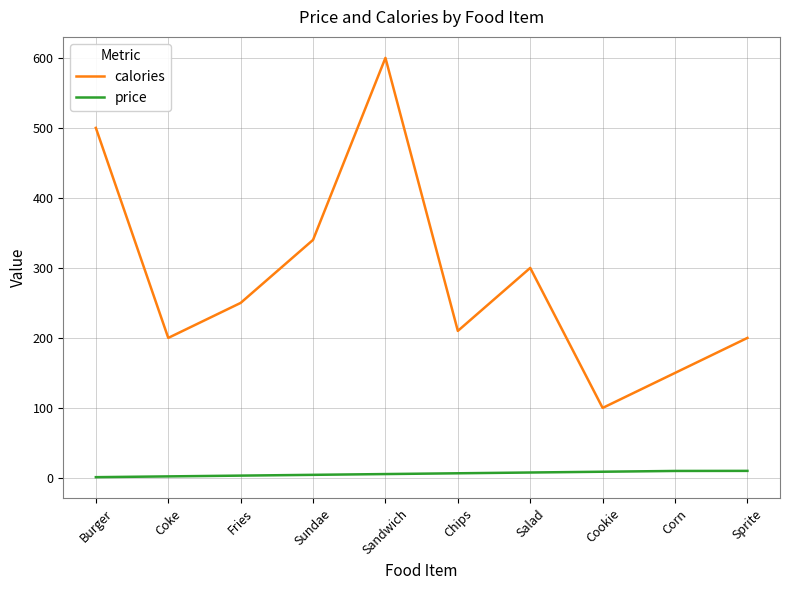

Is it true that calories equals 200.0 at Sprite?

True